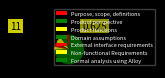

Rank the categories by value from highest to lowest.

Formal analysis using Alloy, Product perspective, Product functions, Purpose, scope, definitions, External interface requirements, Non-functional Requirements, Domain assumptions, Functional requirements